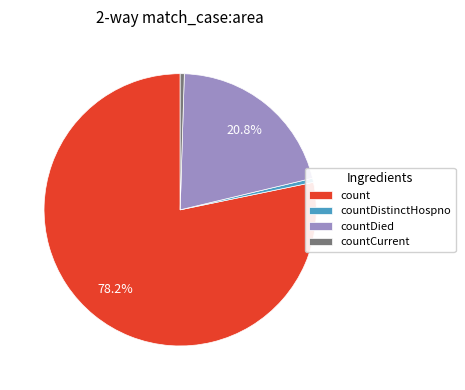

Combined, what portion of the pie is countDied and count?

99.0%